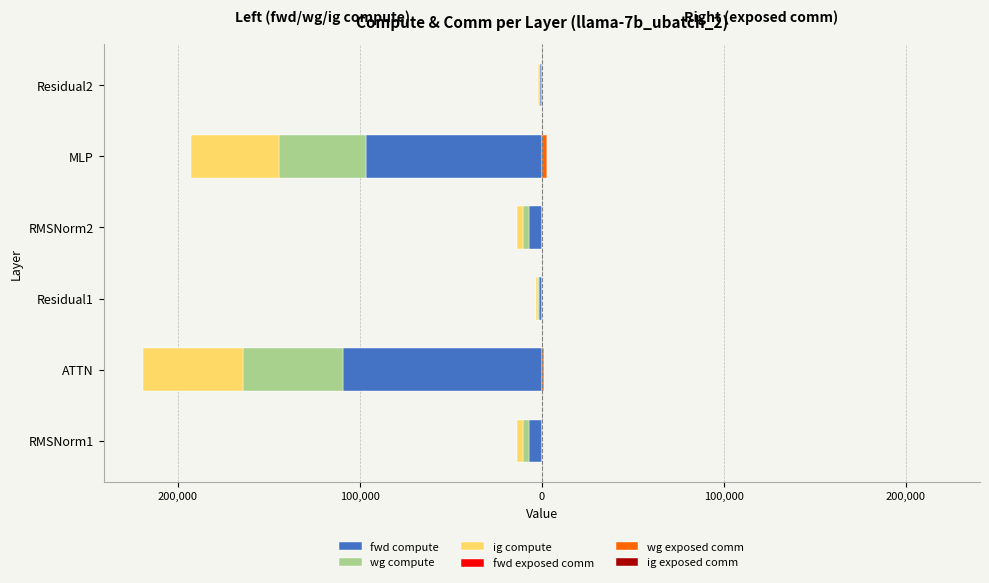

How many data points in wg compute are above -3401?

2